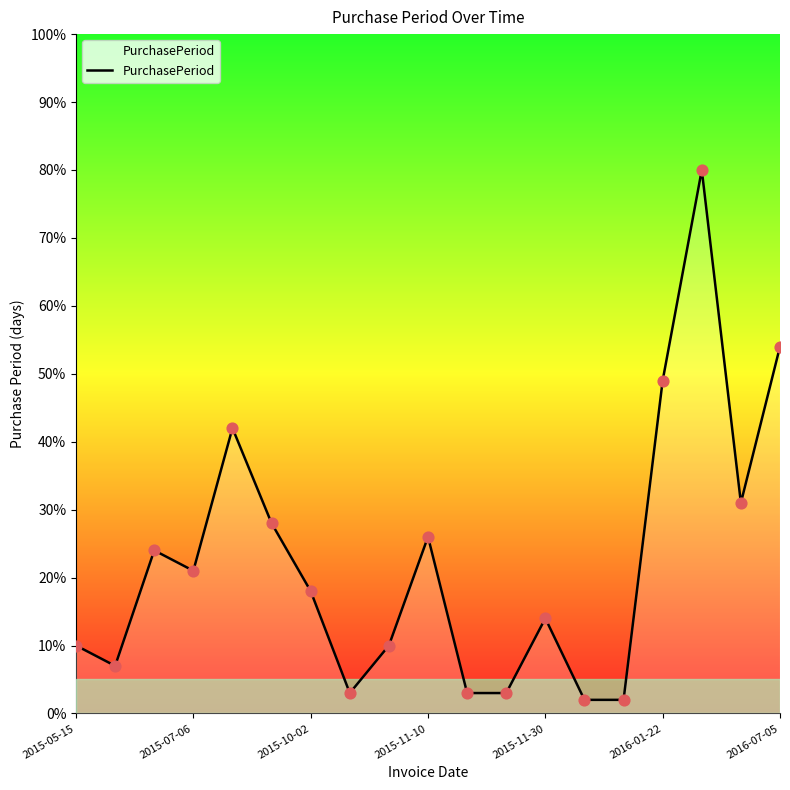

What is the greatest value displayed?

80